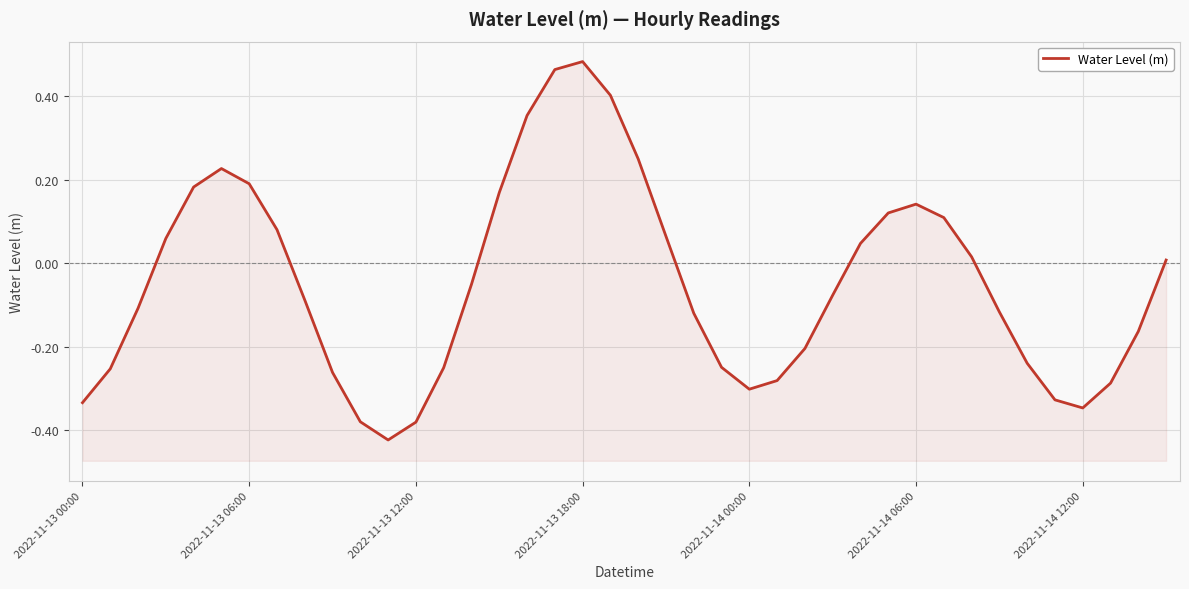

List the labels in order of value, largest first.

18, 17, 19, 16, 20, 2022-11-14 06:00, 2022-11-14 12:00, 2022-11-14 00:00, 15, 30, 29, 31, 7, 21, 2022-11-13 18:00, 28, 32, 39, 14, 27, 8, 2022-11-13 12:00, 33, 22, 38, 26, 34, 23, 13, 2022-11-13 06:00, 9, 25, 37, 24, 35, 2022-11-13 00:00, 36, 10, 12, 11